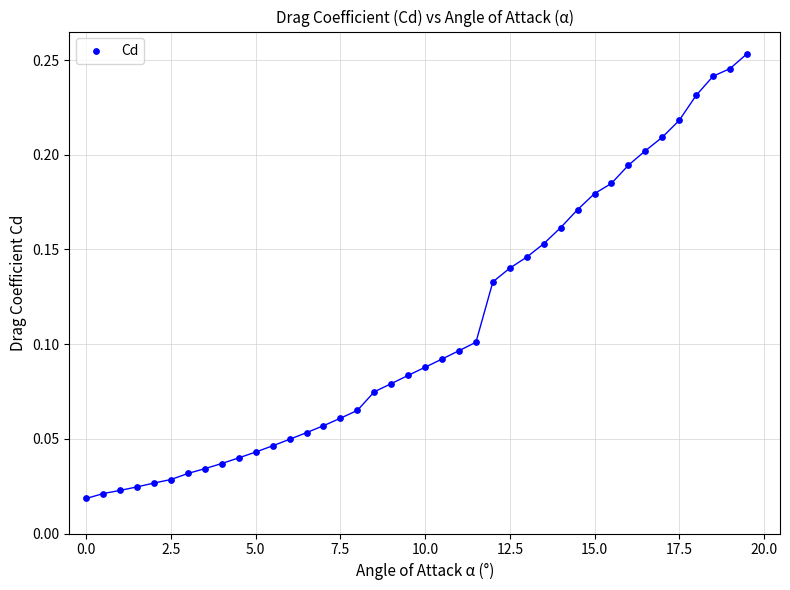

What is the range of X values (max minus min)?

19.5